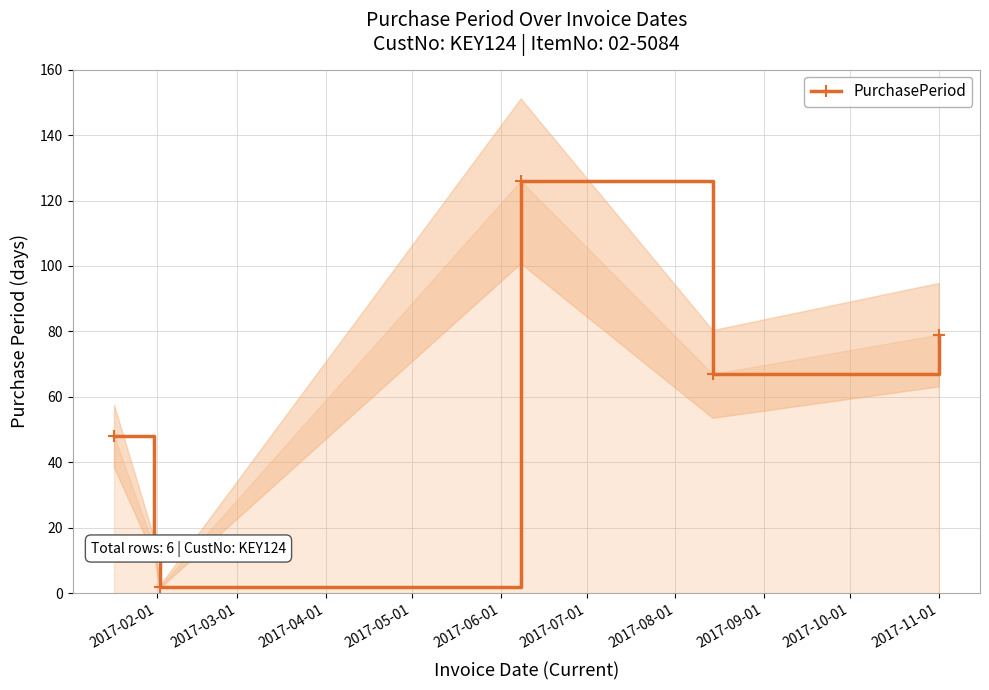

What is the value of the PurchasePeriod point at the 5th from the left?

67